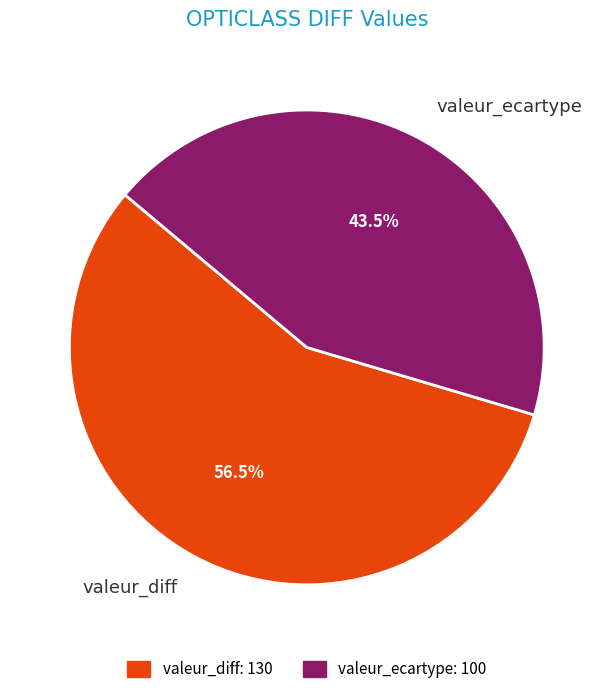

What is the largest slice in the pie chart?

valeur_diff